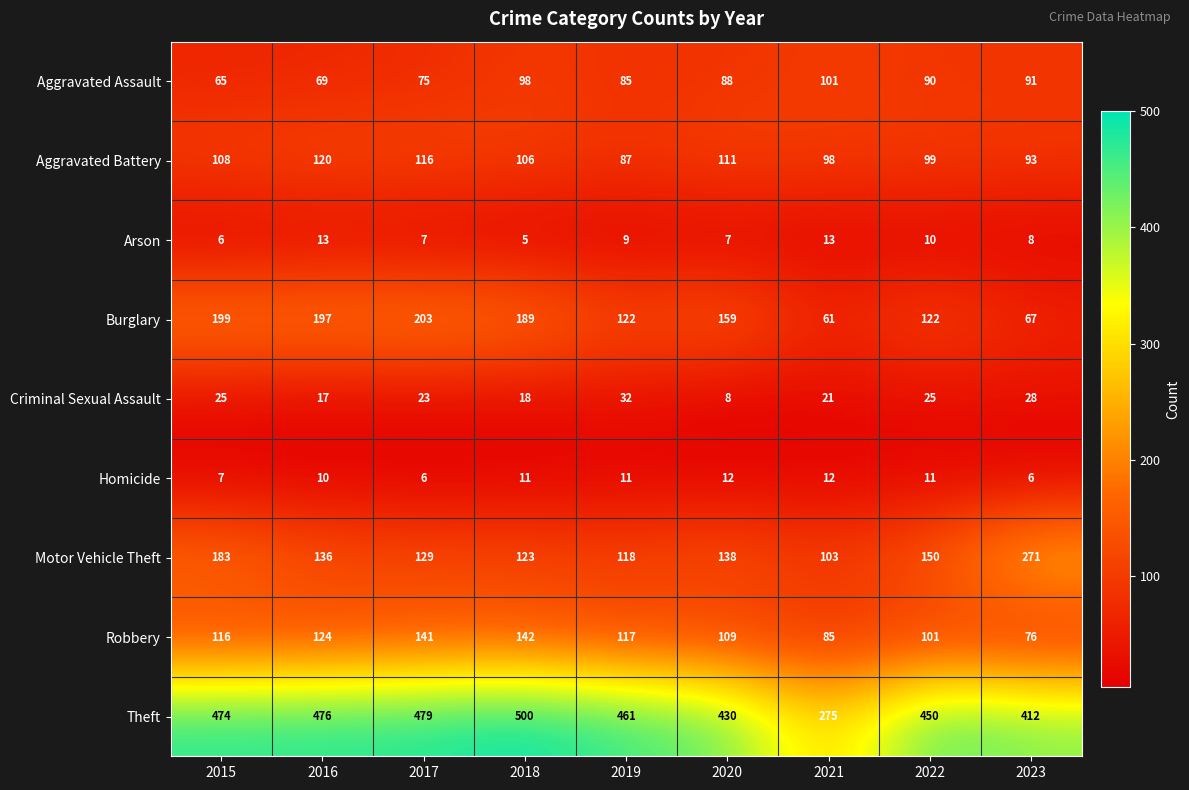

At which category is the sum across all series the highest?

2018